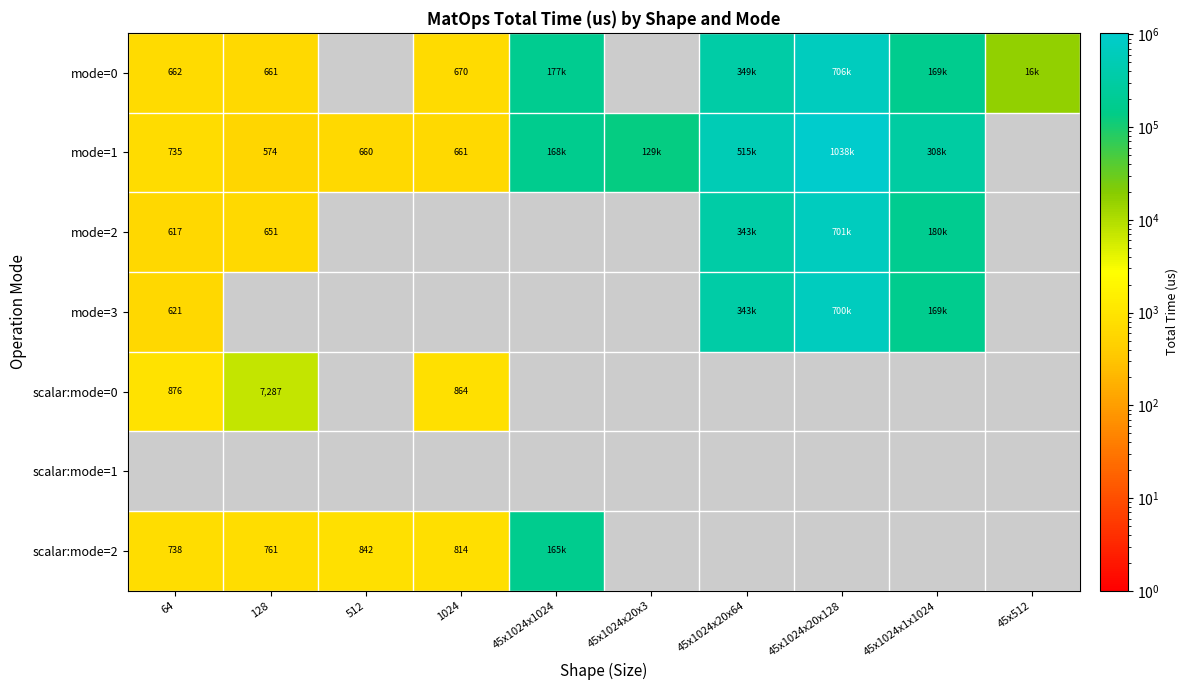

List the labels in order of scalar:mode=1 value, smallest first.

64, 128, 512, 1024, 45x1024x1024, 45x1024x20x3, 45x1024x20x64, 45x1024x20x128, 45x1024x1x1024, 45x512